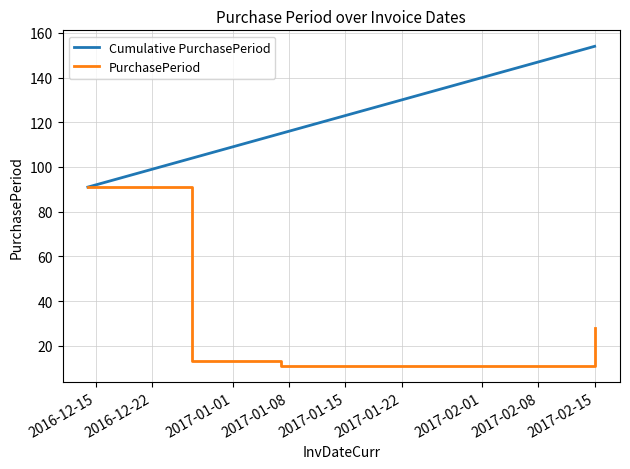

What is the maximum value shown in the chart?

154